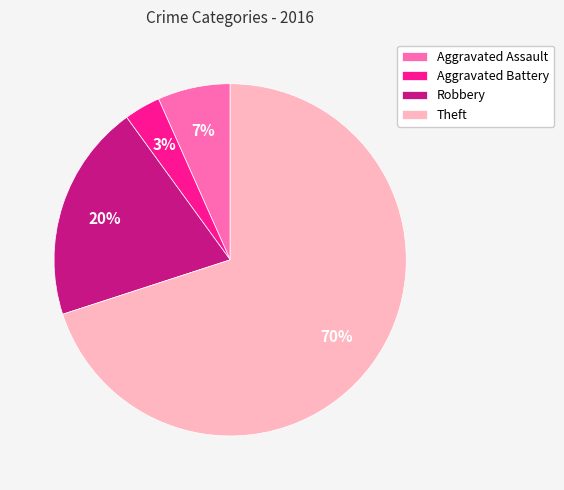

To the nearest percent, what portion does Aggravated Battery represent?

3%